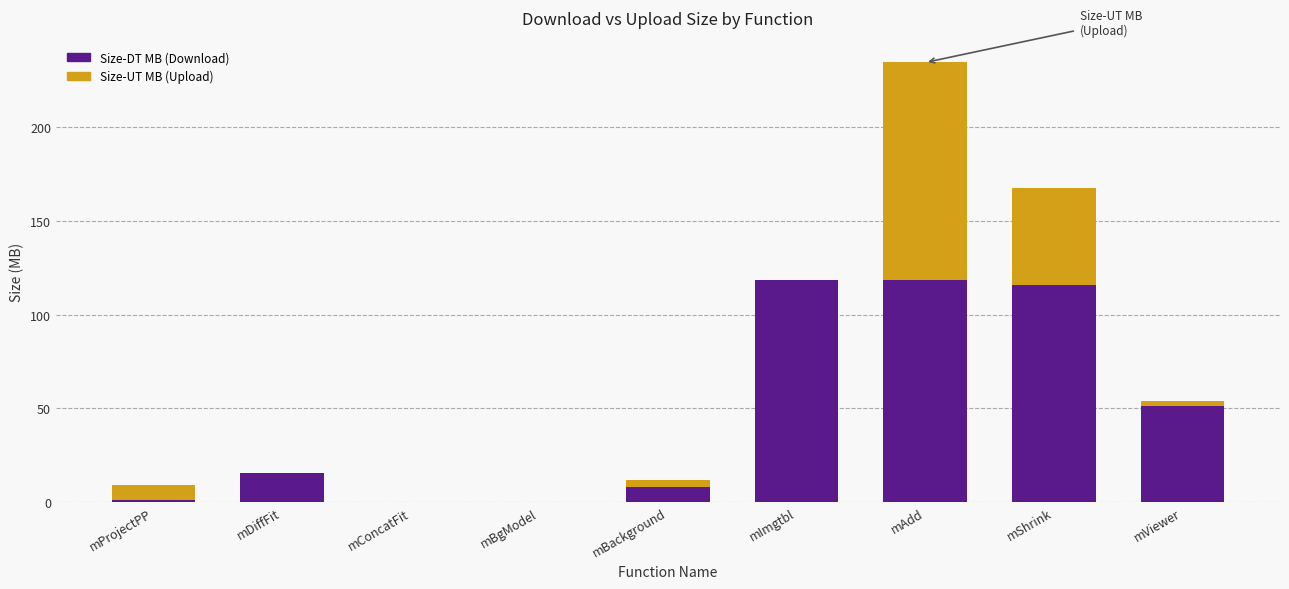

What is the total value across all series at mAdd?

234.6